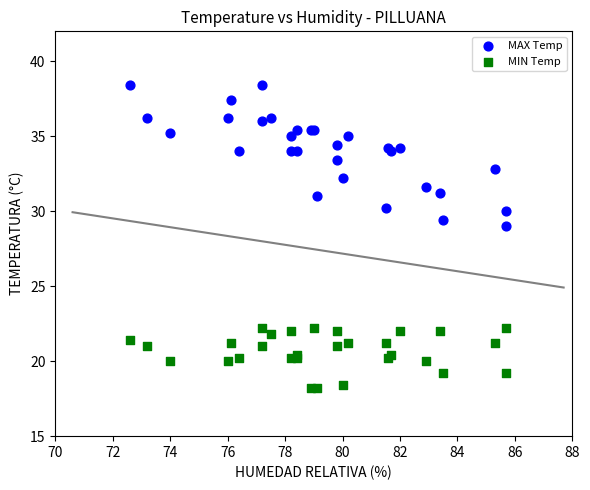

Which series reaches the maximum Y coordinate?

MAX Temp